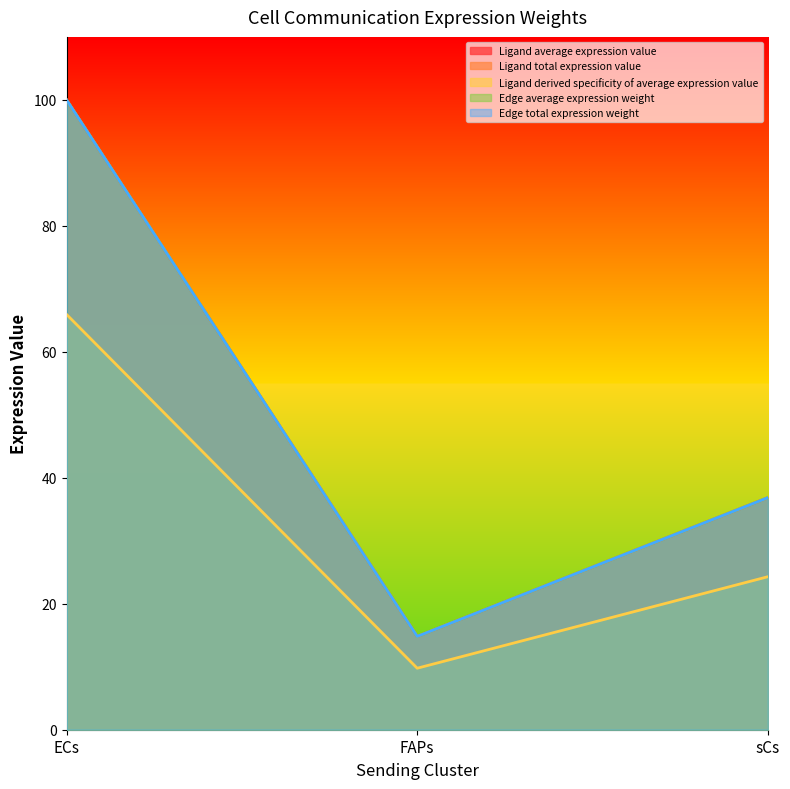

What is the label of the 2nd point from the left?

FAPs